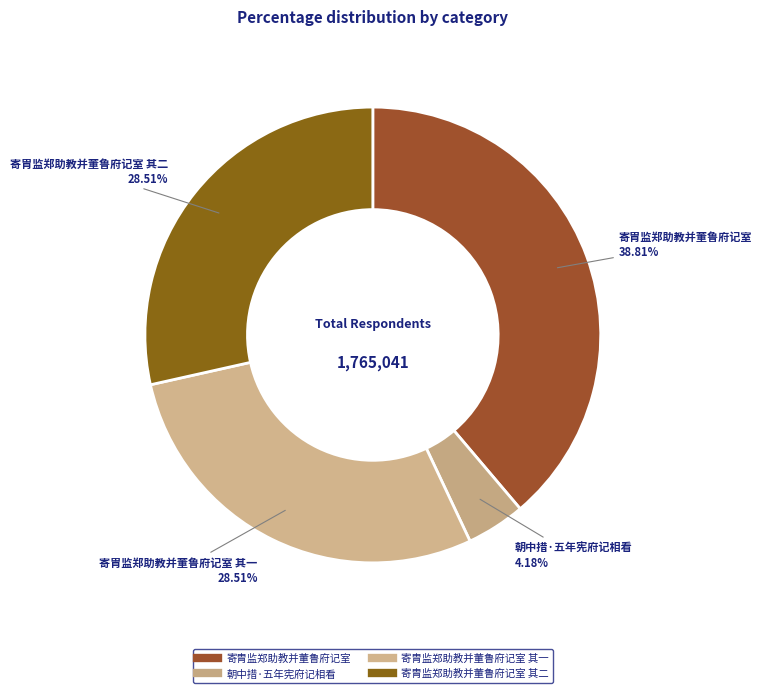

Count the number of slices in the pie.

4